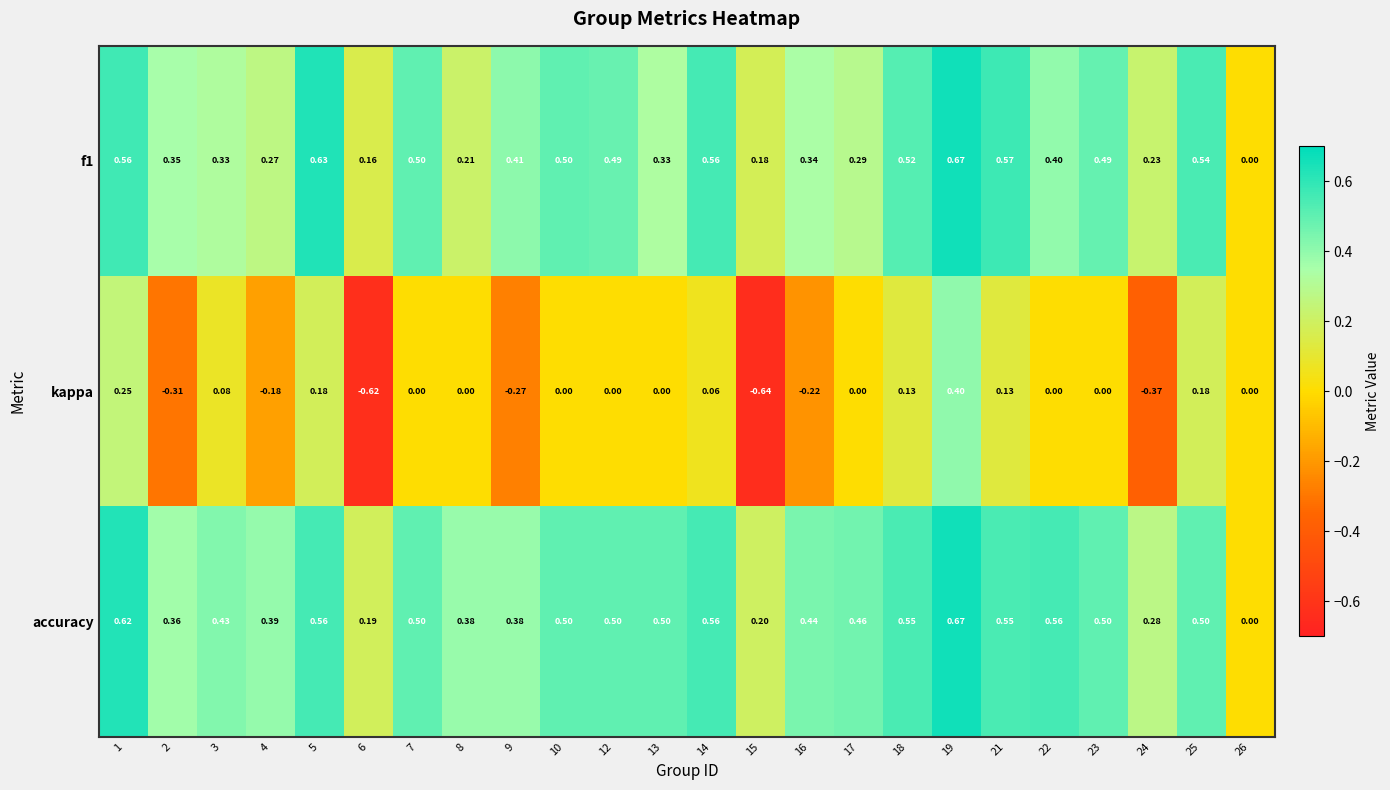

Which series has the largest total across all categories?

accuracy